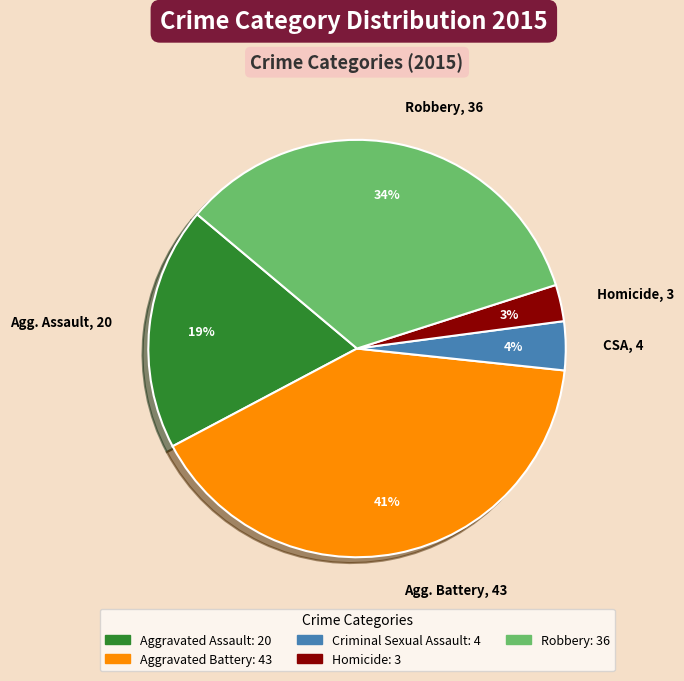

True or false: Agg. Battery, 43 accounts for 46% of the total.

False